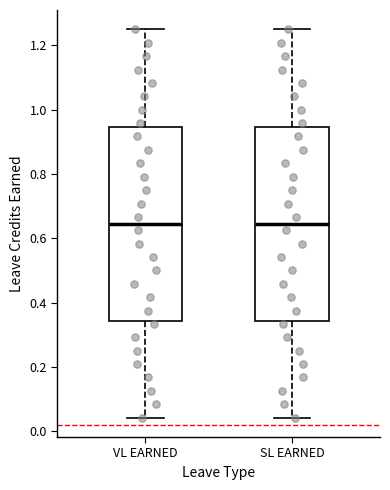

Reading left to right, read every box against the y-axis: the position of its median line, the range the box covers, and the ends of its whiskers. The values are not printed on the chart, so give them approximately, as read against the axis.

VL EARNED: median 0.64, box 0.34 to 0.94, whiskers 0.04 to 1.26
SL EARNED: median 0.64, box 0.34 to 0.94, whiskers 0.04 to 1.26